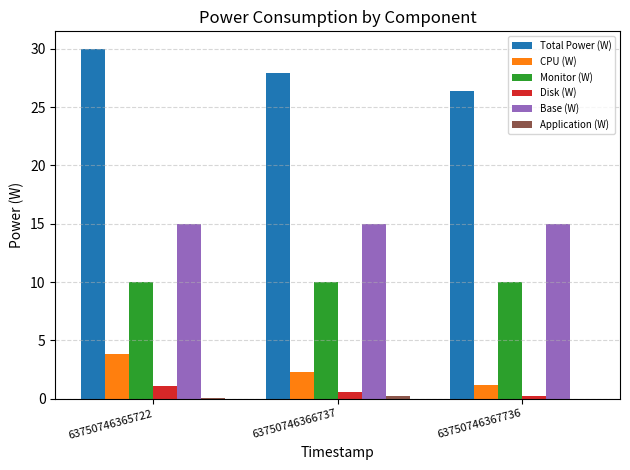

Which series has the widest spread of values?

Total Power (W)